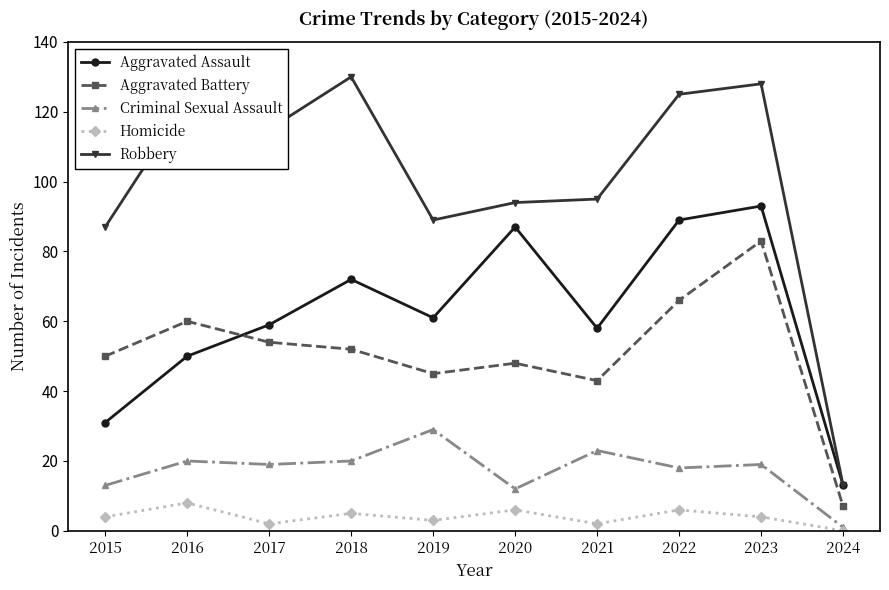

What is the difference between the maximum and minimum values in the Robbery series?

117